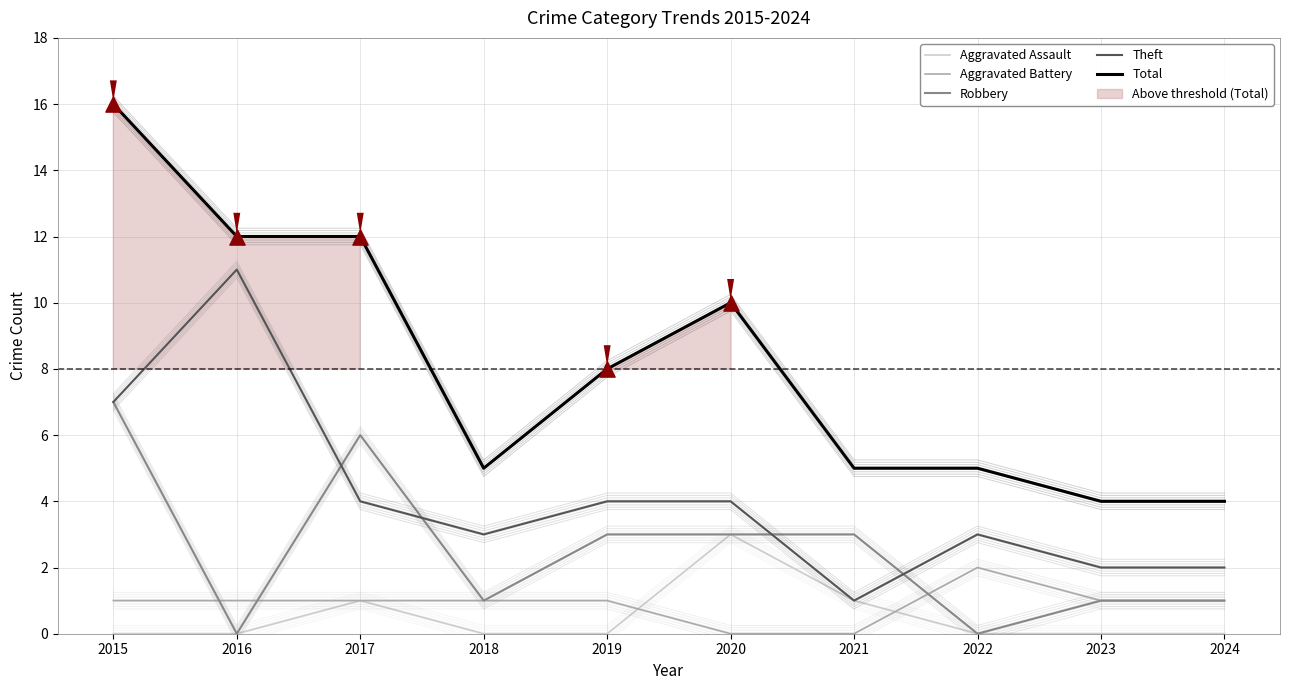

Which series has the largest Y range (max minus min)?

Total